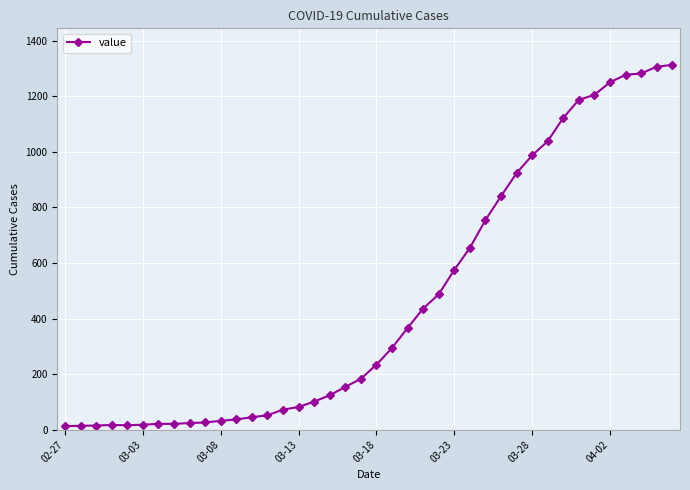

Is this an area chart (filled region under the line)?

No